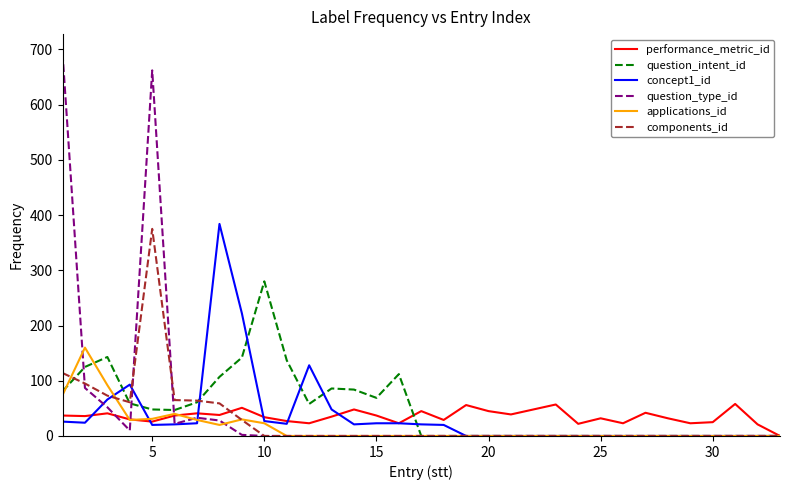

Which series has the widest spread of values?

question_type_id